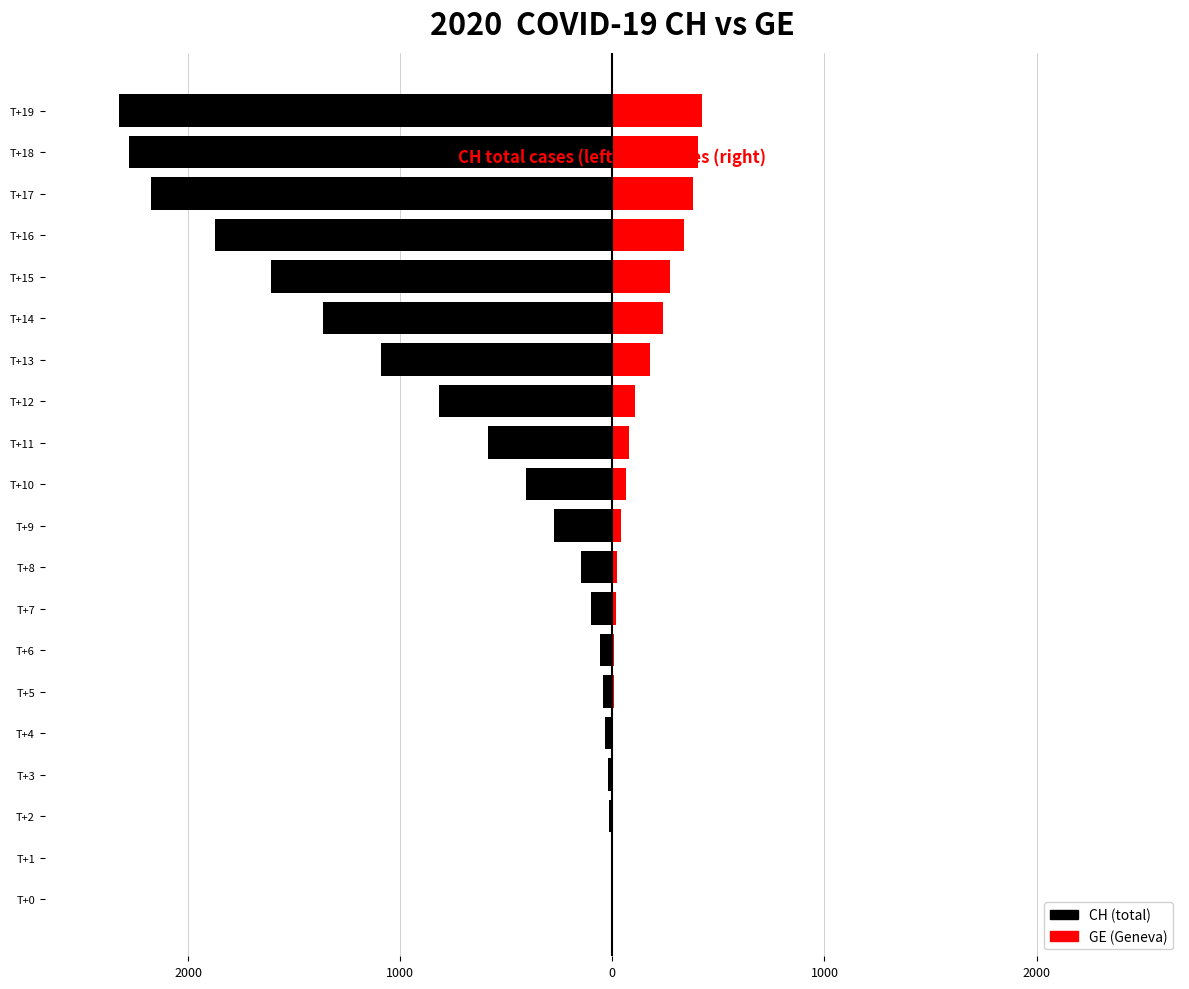

Between T+10 and T+14, which series saw the biggest shift?

CH